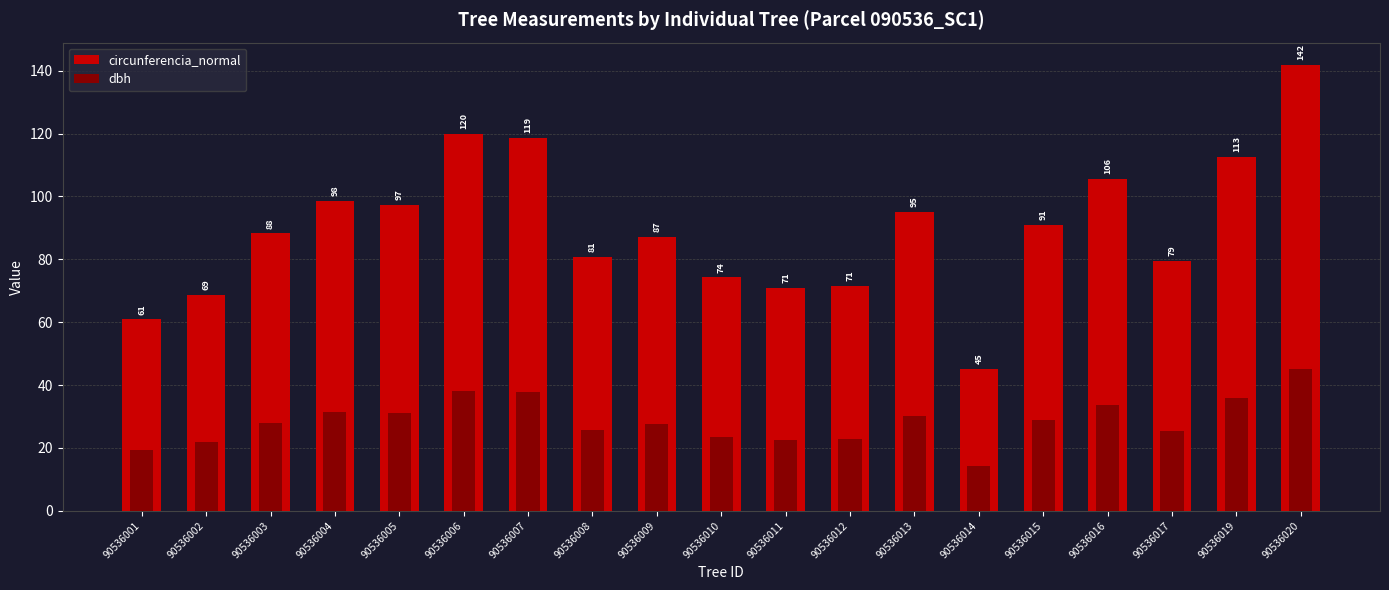

What is the difference between the maximum and minimum values in the dbh series?

30.8